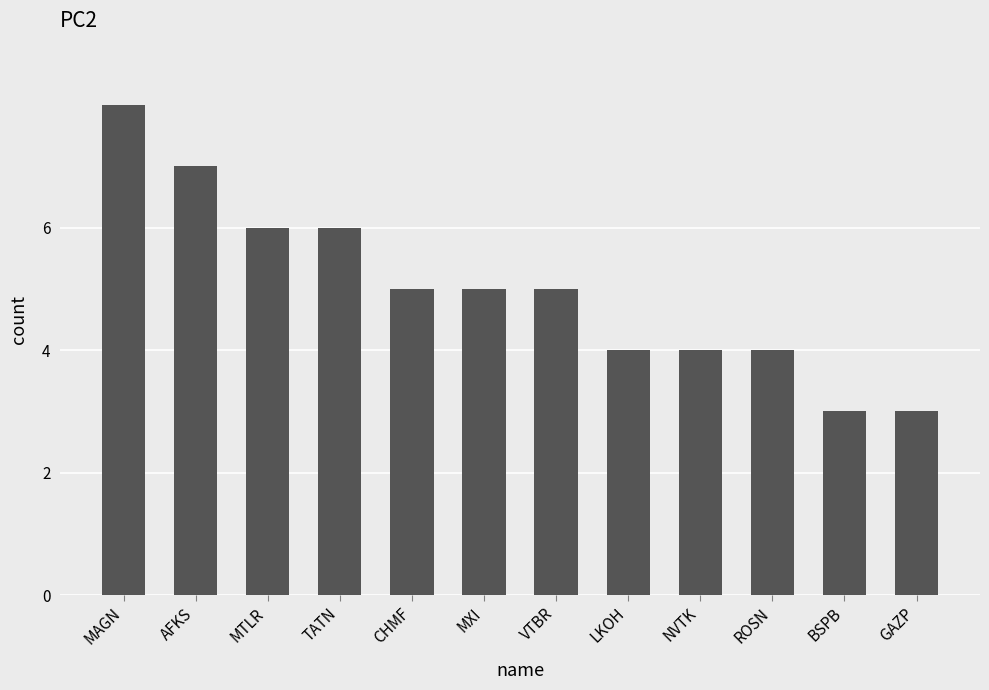

Is it true that the value at CHMF is 5?

True